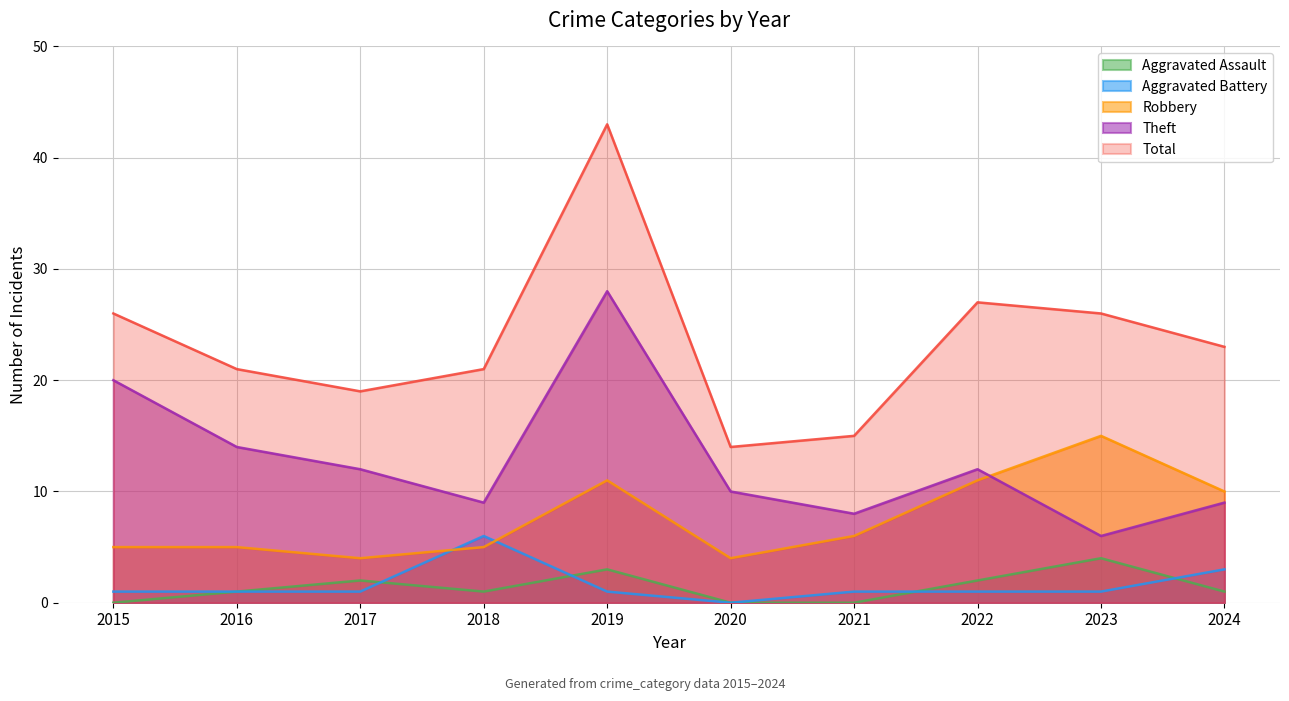

What are all the series names shown in the legend?

Aggravated Assault, Aggravated Battery, Robbery, Theft, Total